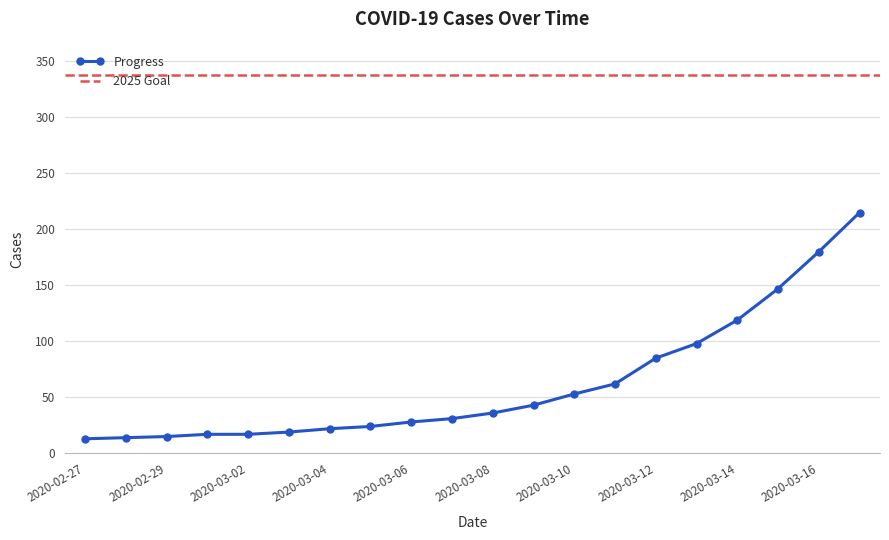

The chart shows a value of 28 at 2020-03-06. True or false?

True